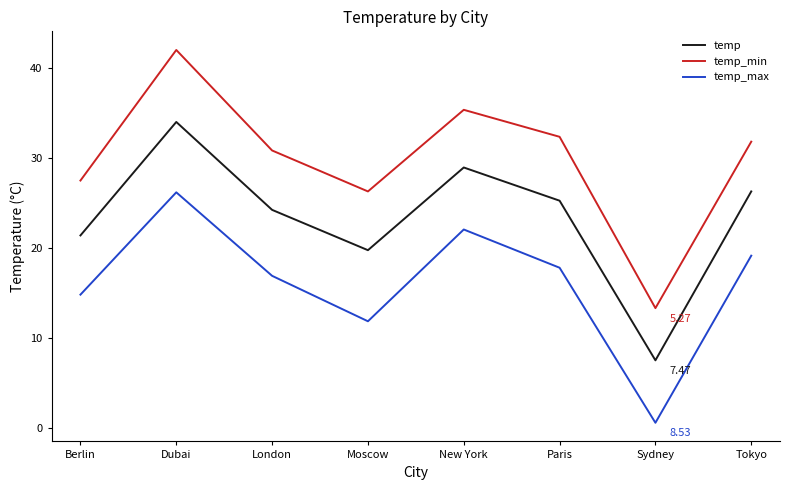

True or false: temp_max and temp intersect in this chart.

False